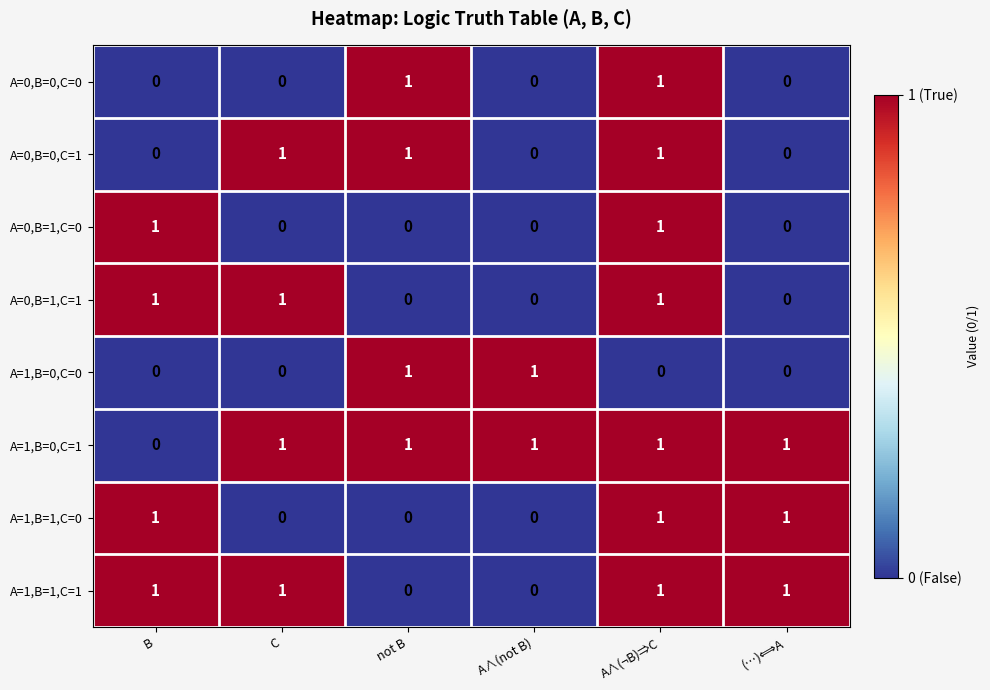

Count the A=1,B=0,C=0 values in the range 0 to 1.

6